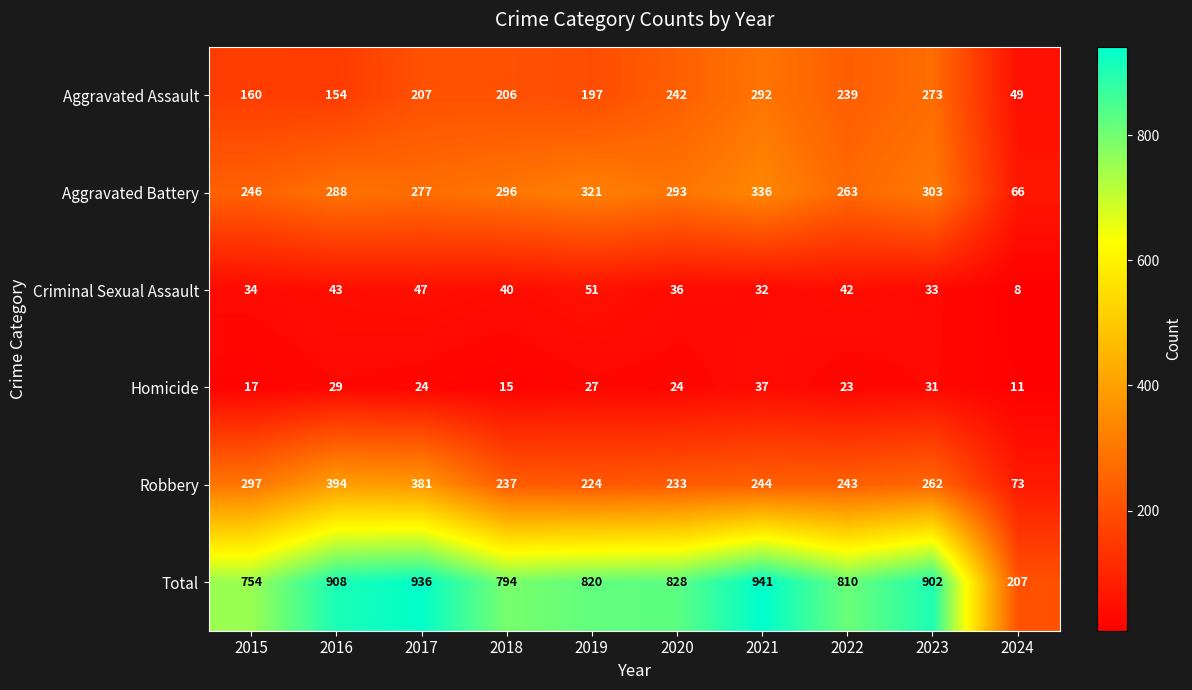

What is the spread (max minus min) of values at 2023?

871